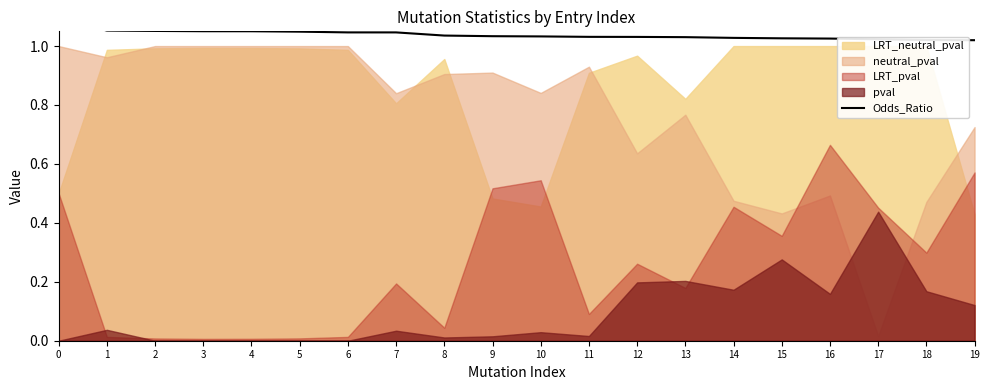

What is the greatest value displayed?

1.1